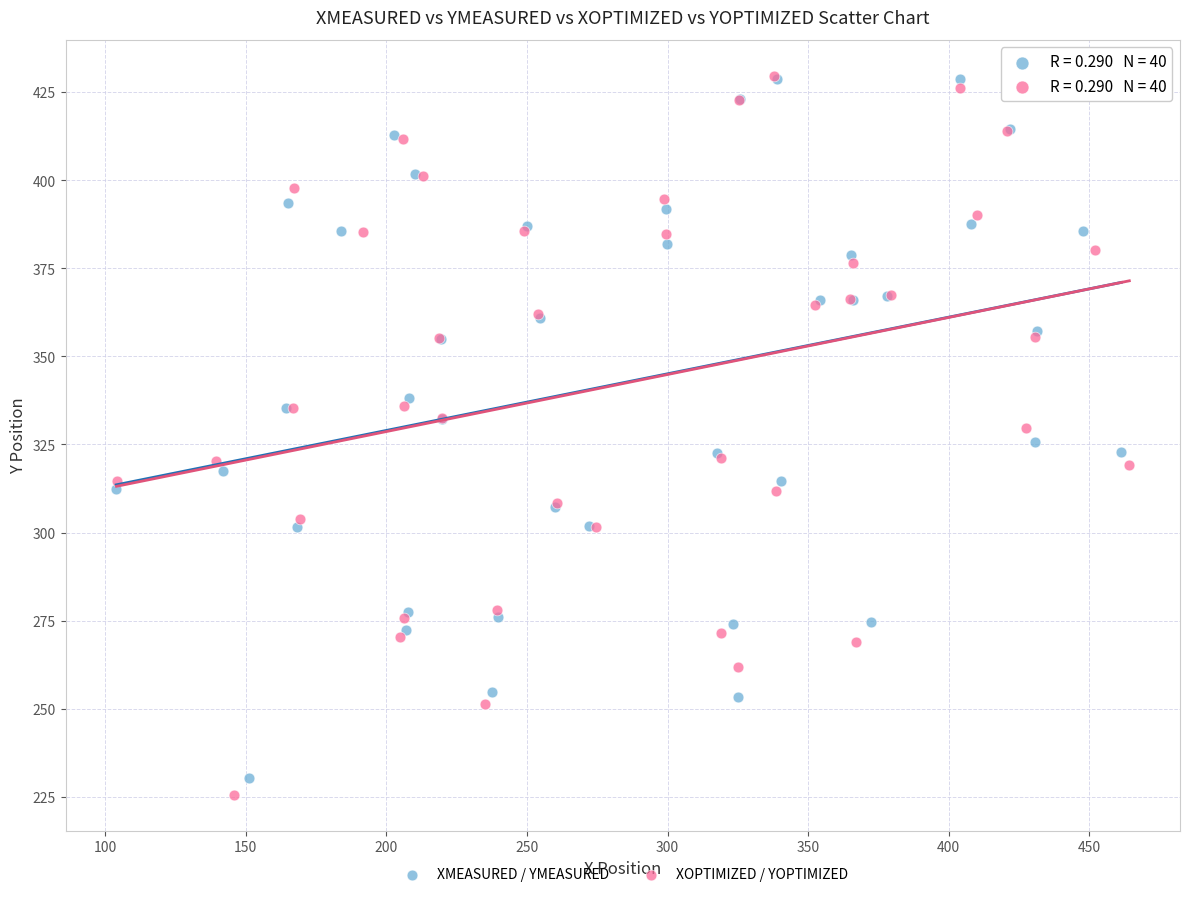

Which series has the largest Y range (max minus min)?

XOPTIMIZED / YOPTIMIZED